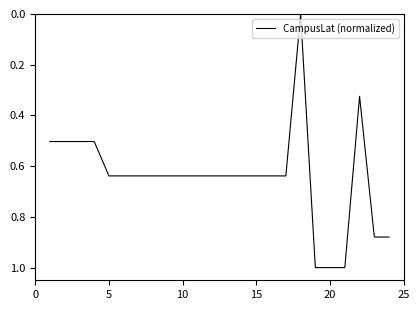

The chart shows a value of 1.0 at 15. True or false?

False